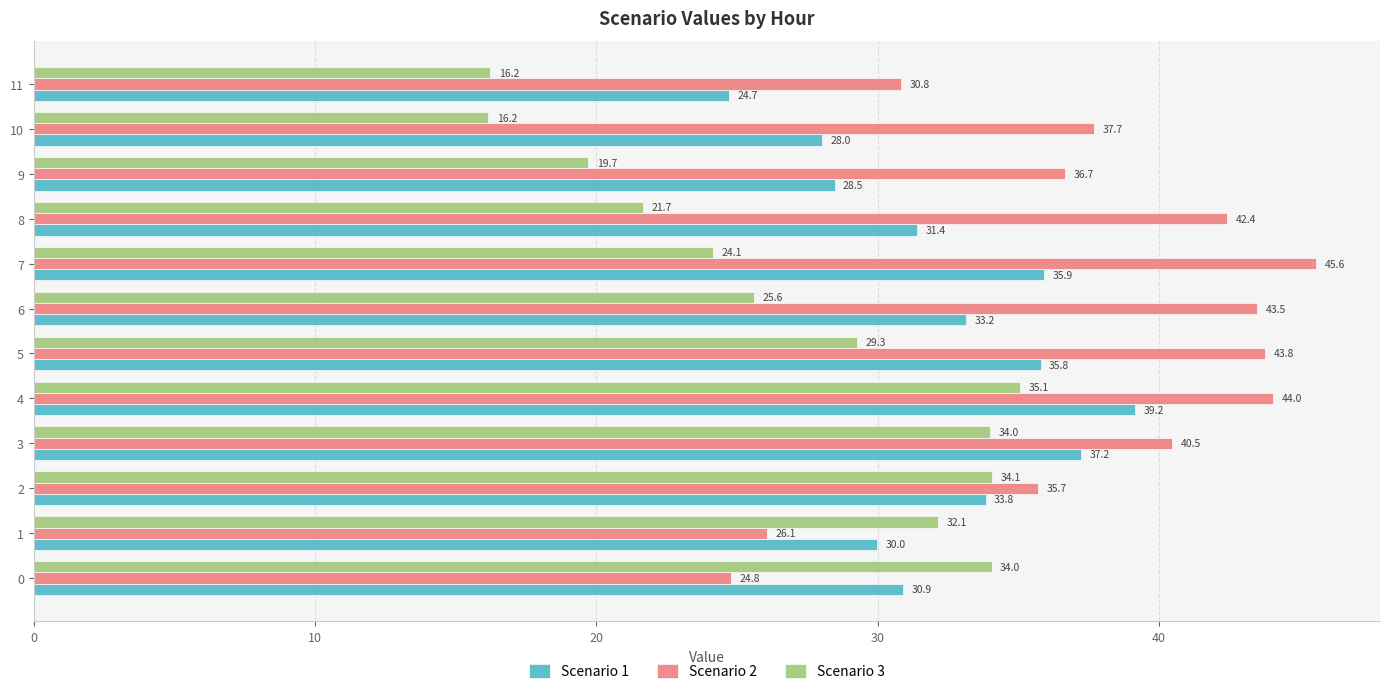

What is the average value of the Scenario 3 series?

26.8